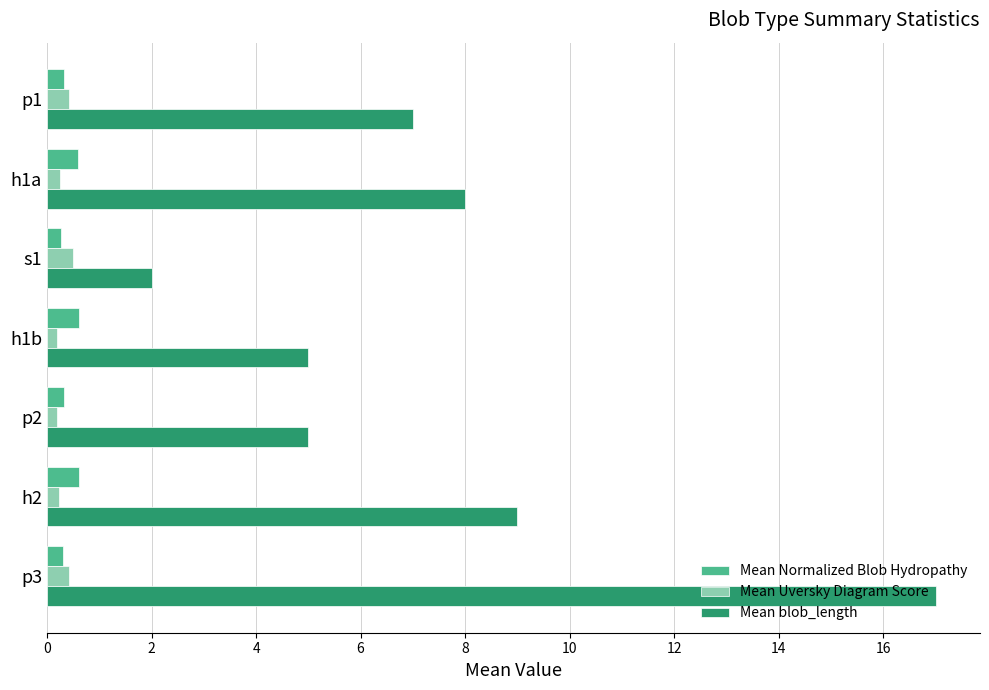

At which label is Mean blob_length closest to 9?

h2